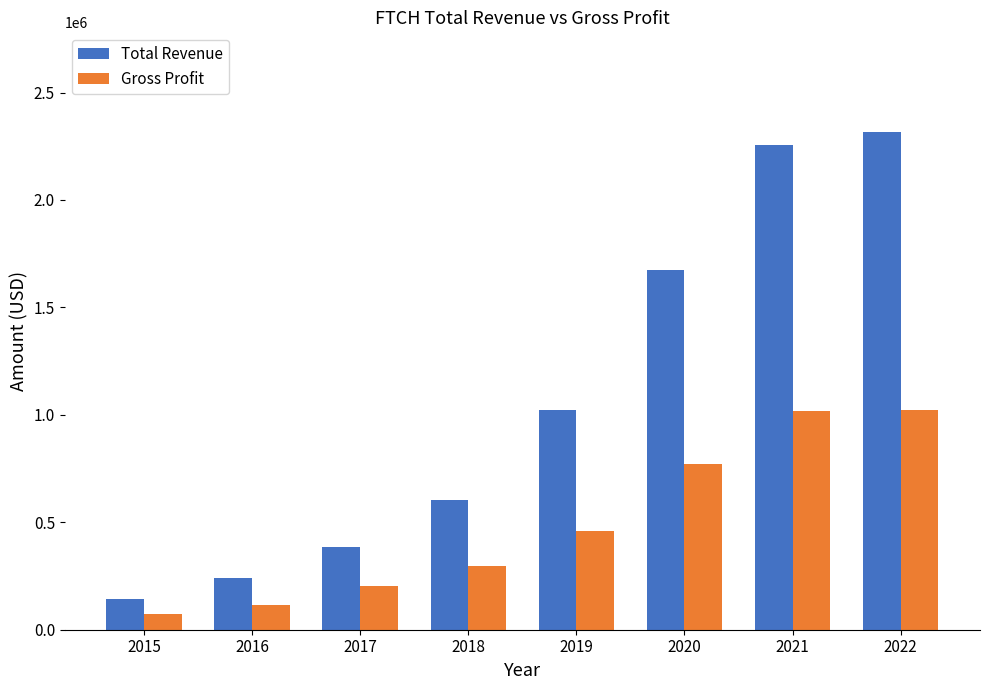

How many data points in Gross Profit are less than 459800?

4